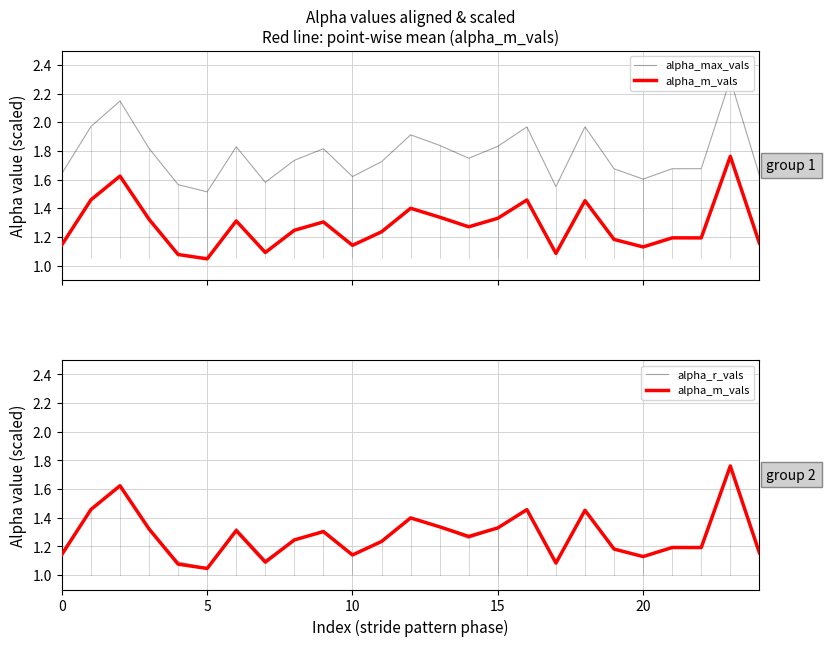

What are all the series names shown in the legend?

alpha_max_vals, alpha_m_vals, alpha_r_vals